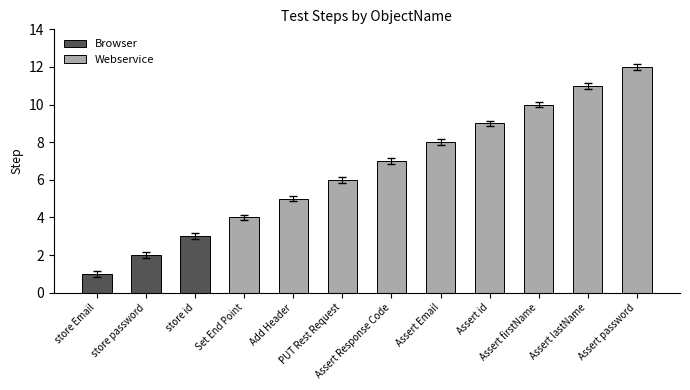

What is the difference between the values at Assert password and Add Header?

7